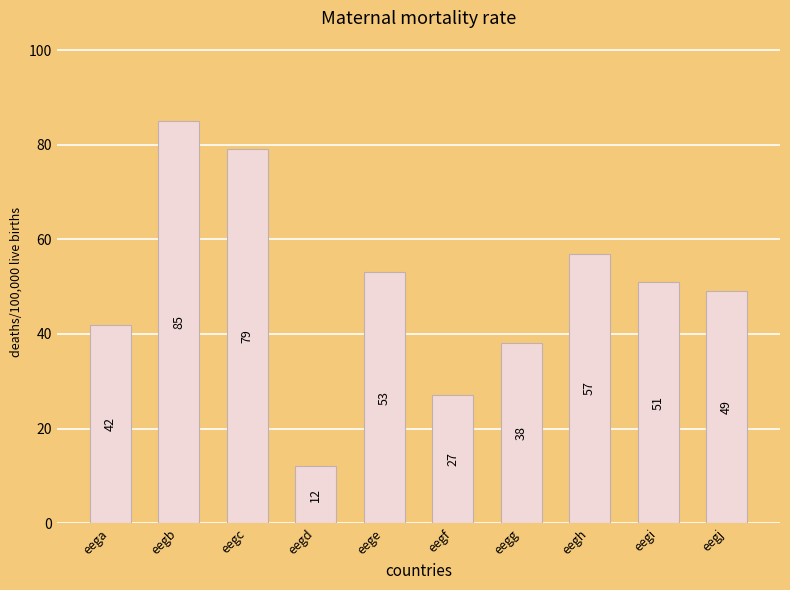

What is the difference between the maximum and minimum values?

73